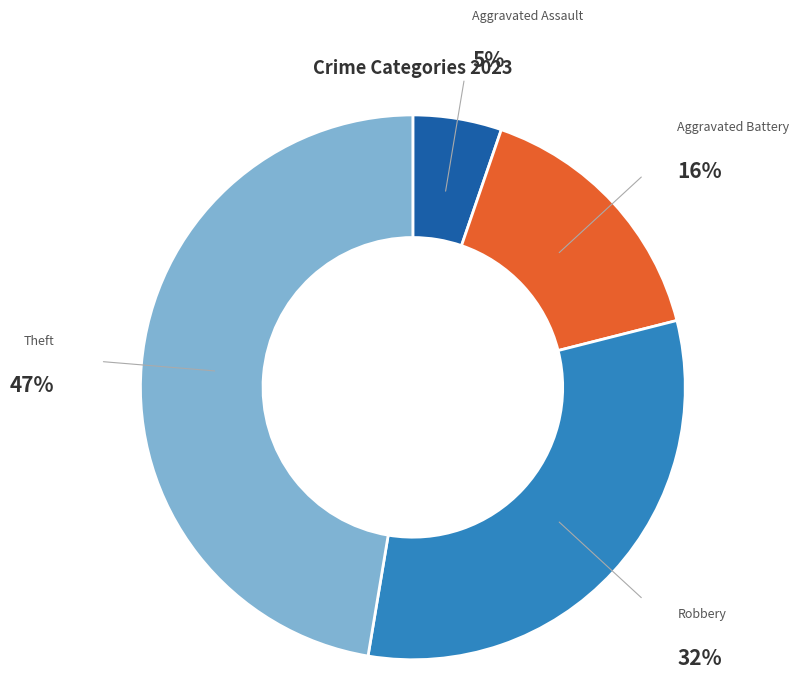

Is the sum of Aggravated Assault and Theft greater than half?

Yes